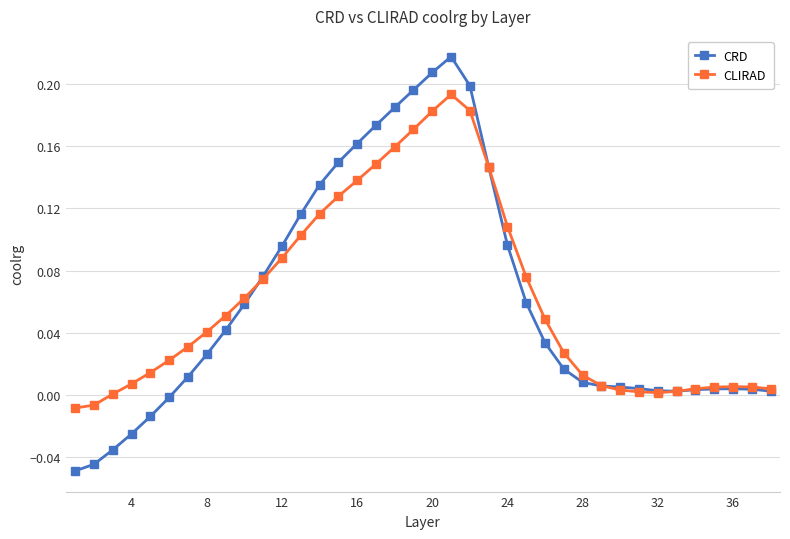

Which series has the widest spread of values?

CRD